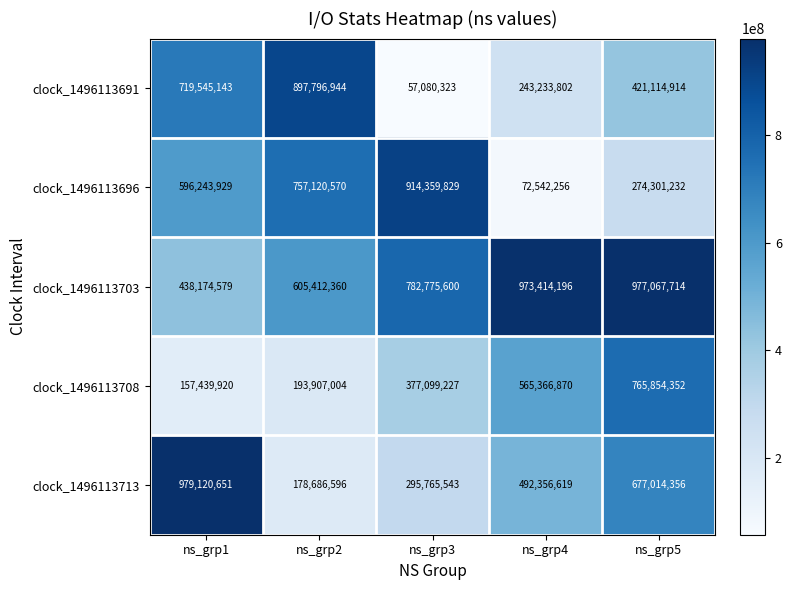

Between ns_grp2 and ns_grp3, which series saw the biggest shift?

clock_1496113691